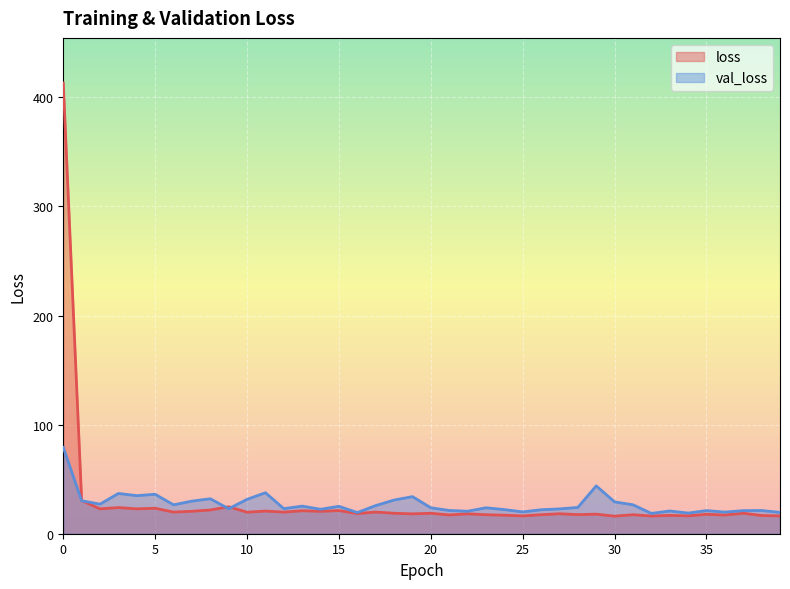

List the series in order of their peak value, lowest first.

val_loss, loss